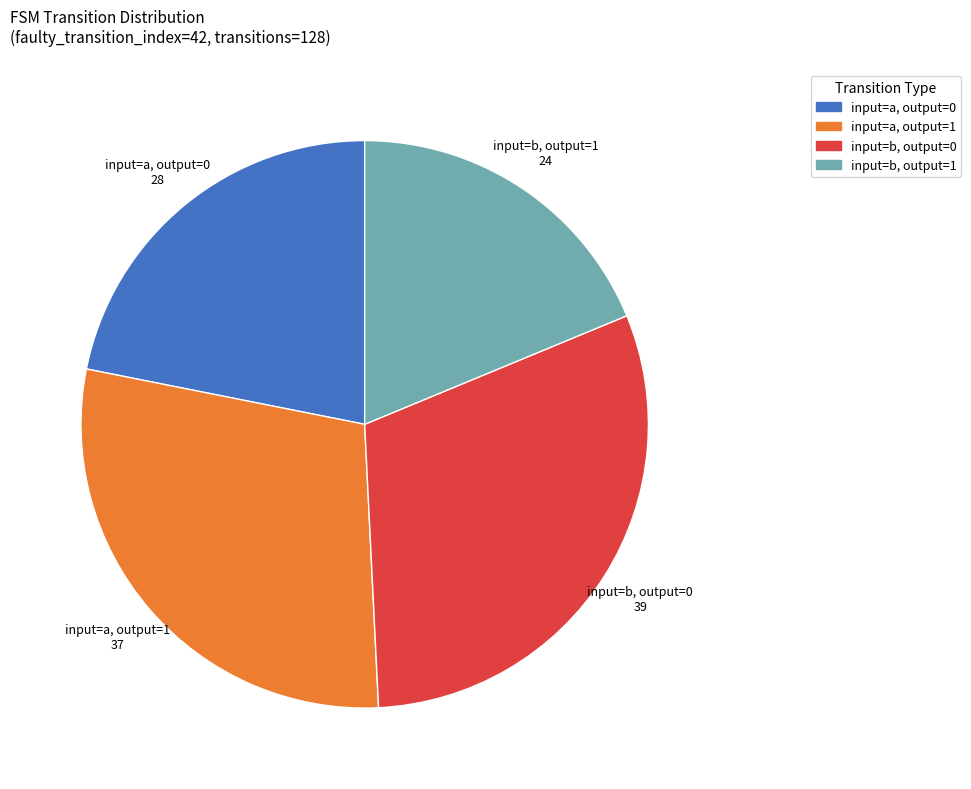

Is there a majority slice in this chart?

No